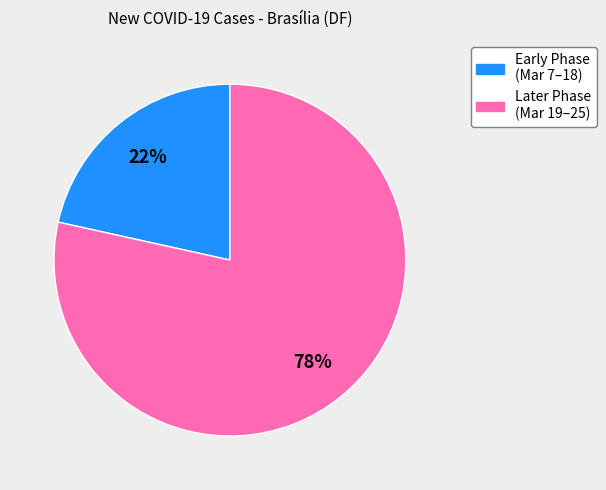

To the nearest percent, what portion does Later Phase (Mar 19–25) represent?

78%